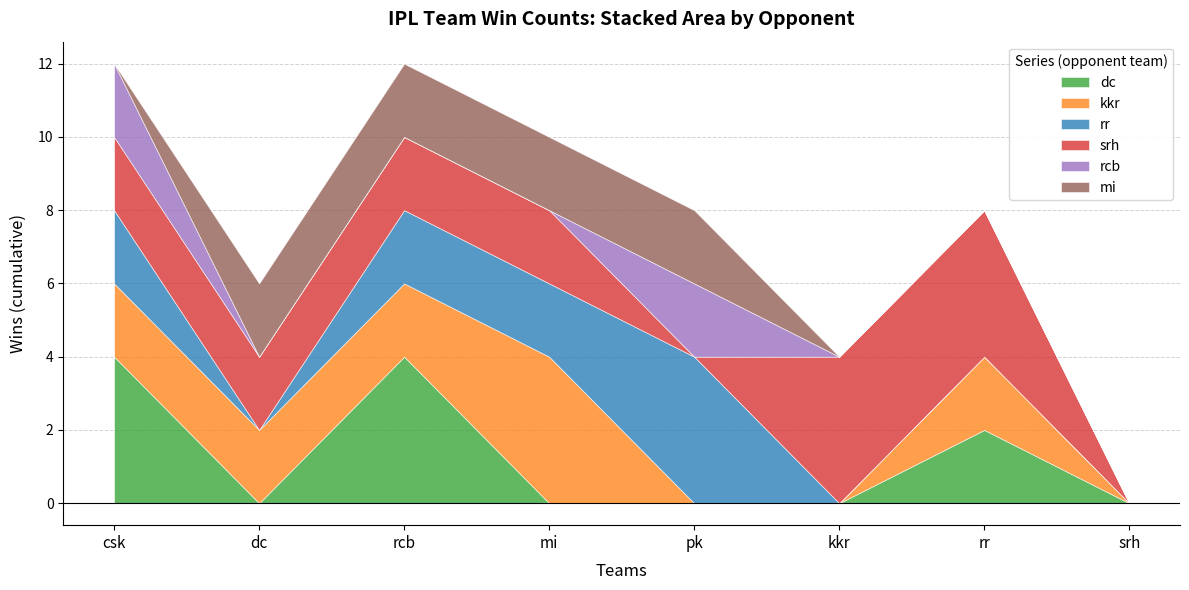

What is the sum of all srh values?

16